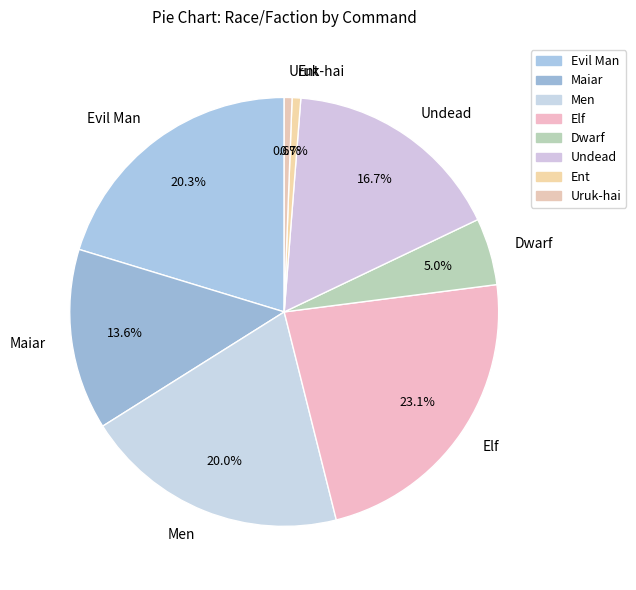

Which slice is the largest?

Elf